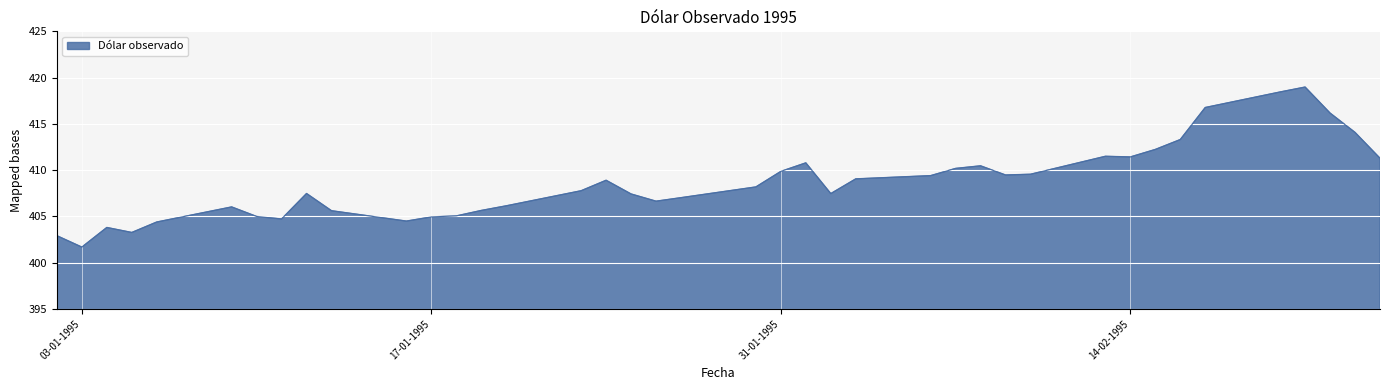

What is the maximum value shown in the chart?

419.0